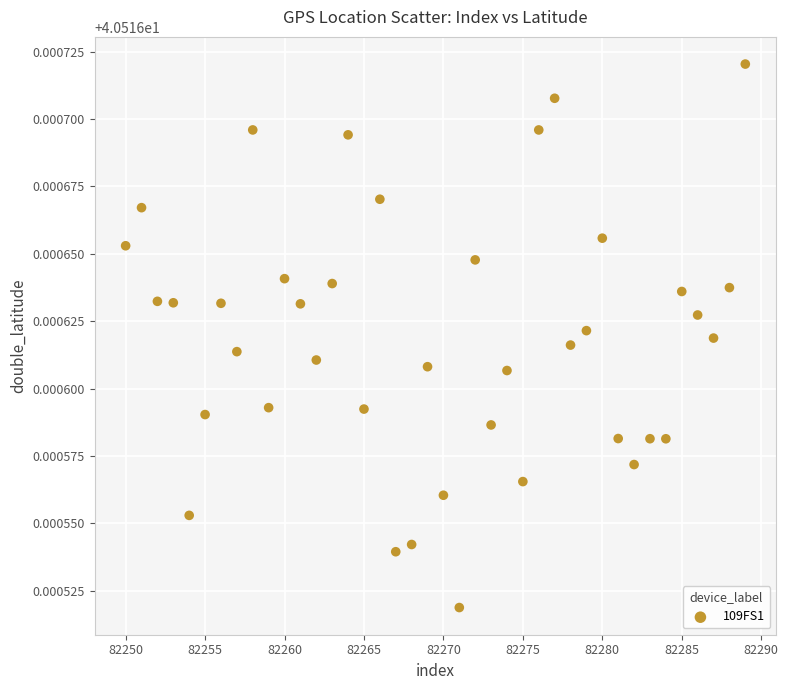

What is the range of X values (max minus min)?

39.0